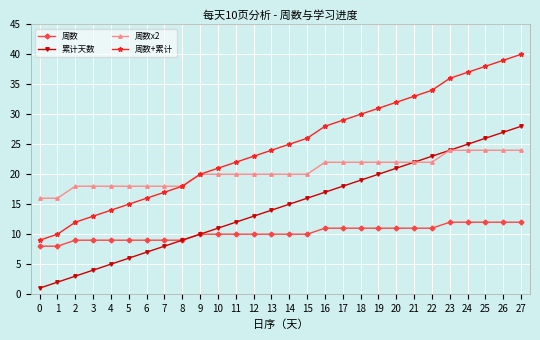

What is the total value across all series at 20?

86